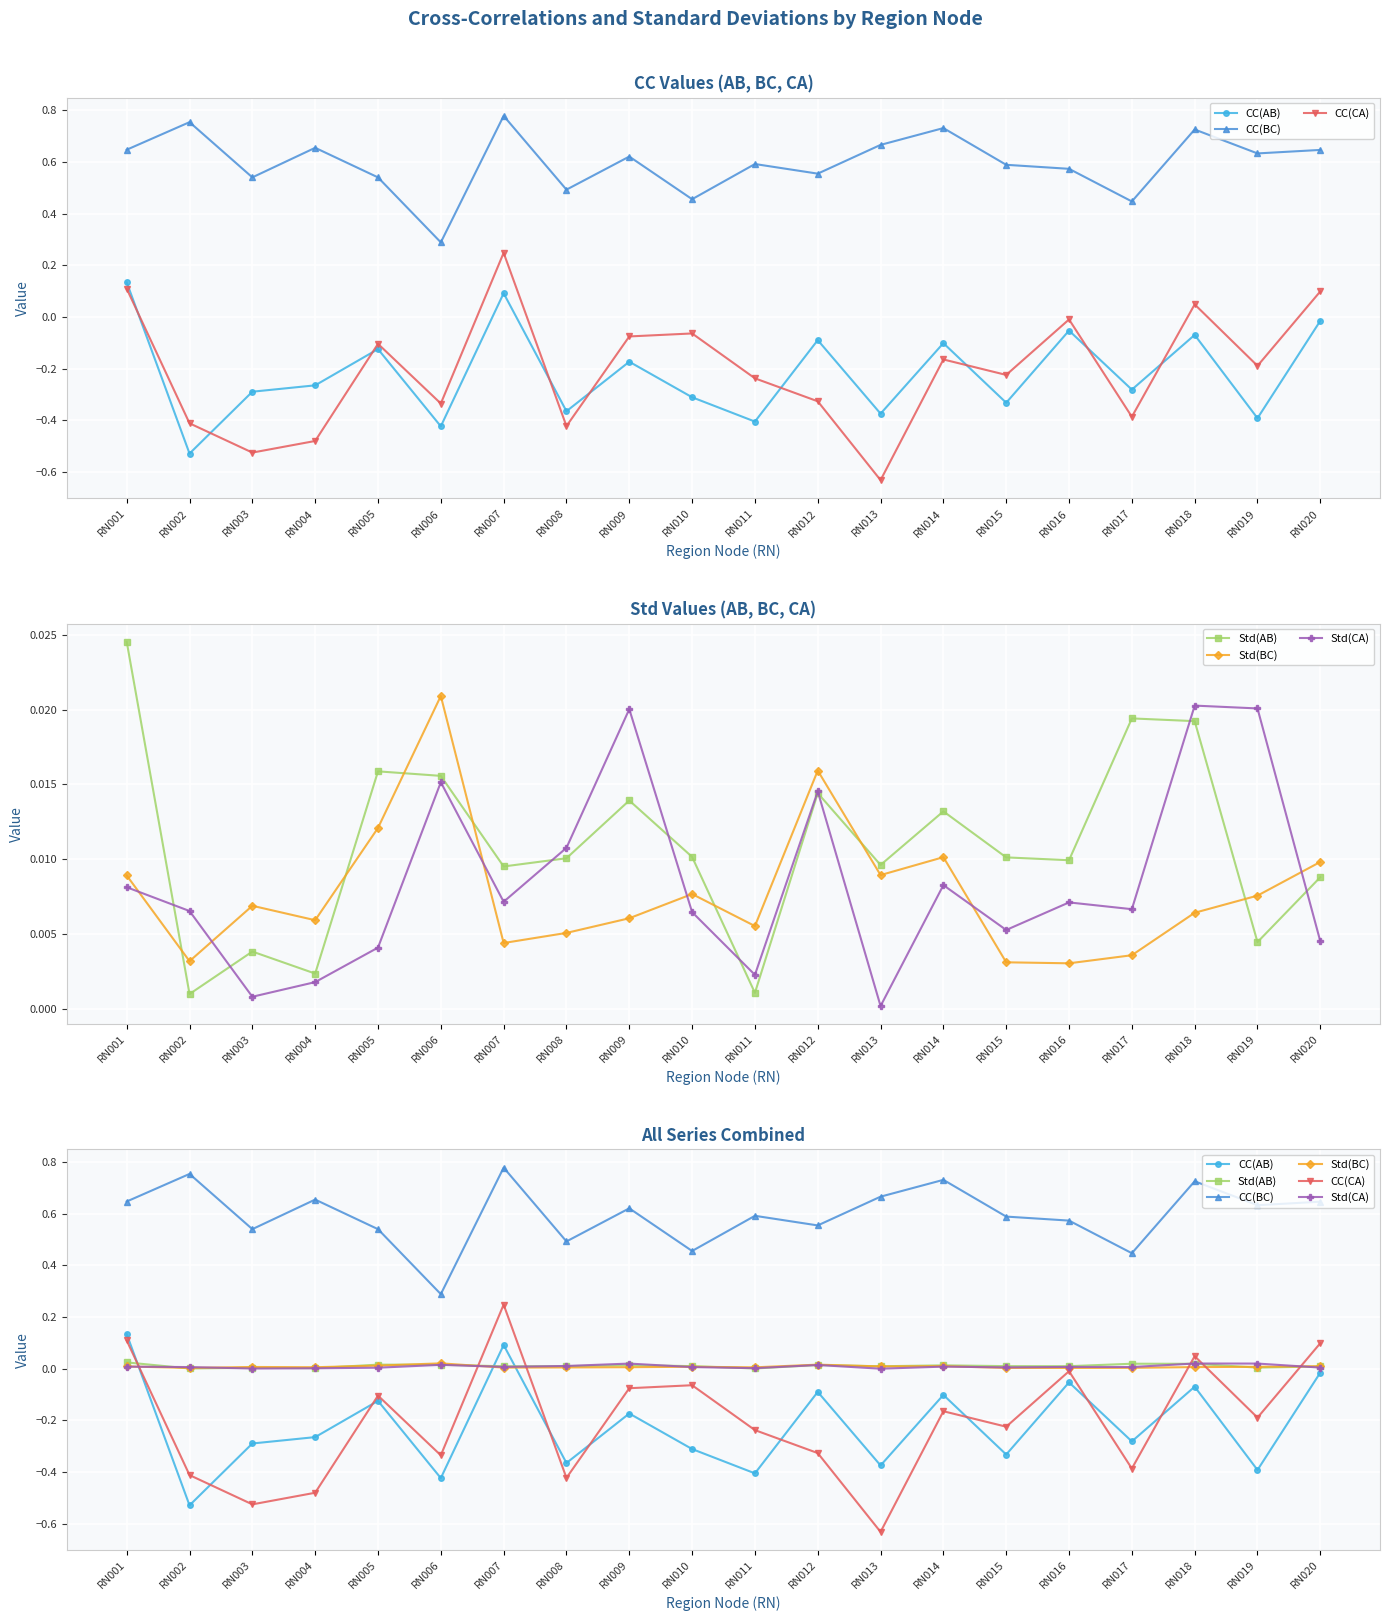

Which series changed the most between RN003 and RN018?

CC(CA)